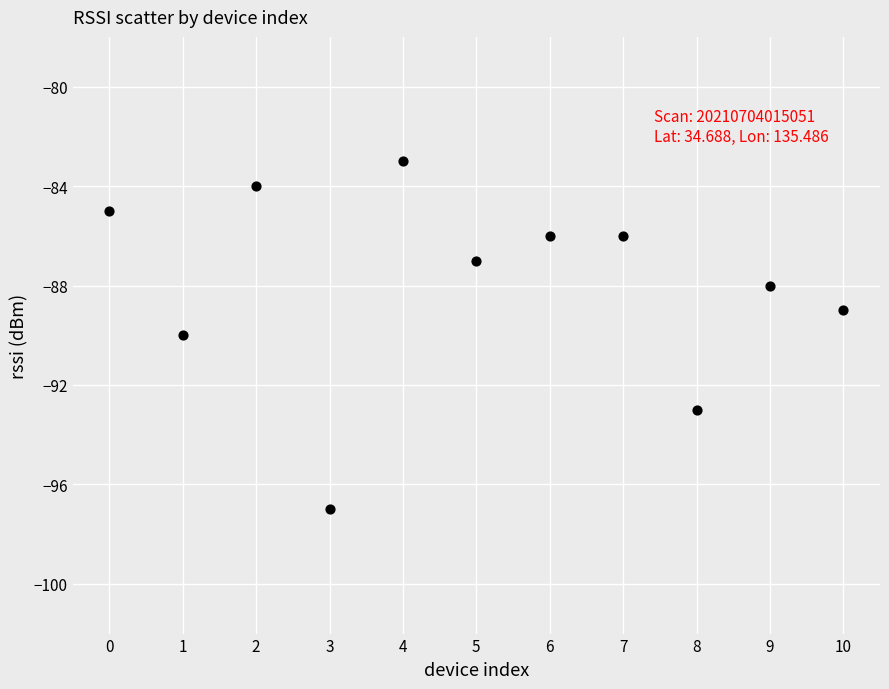

What is the range of Y values (max minus min)?

14